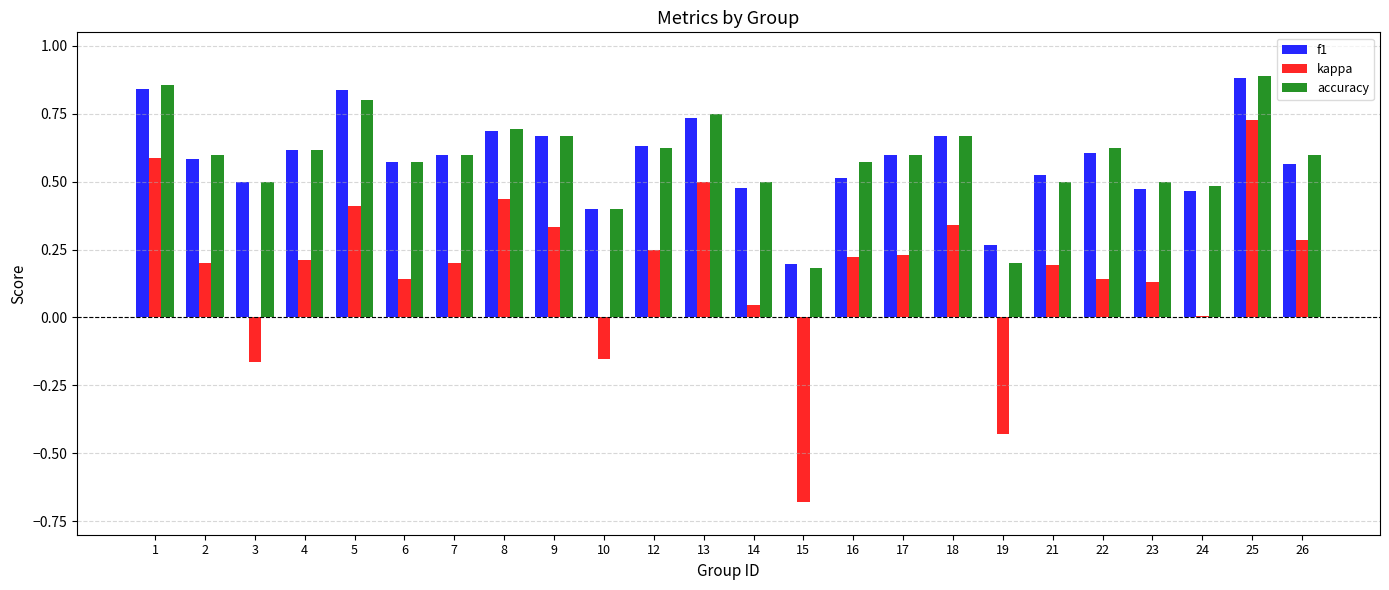

How many categories are shown in the chart?

24